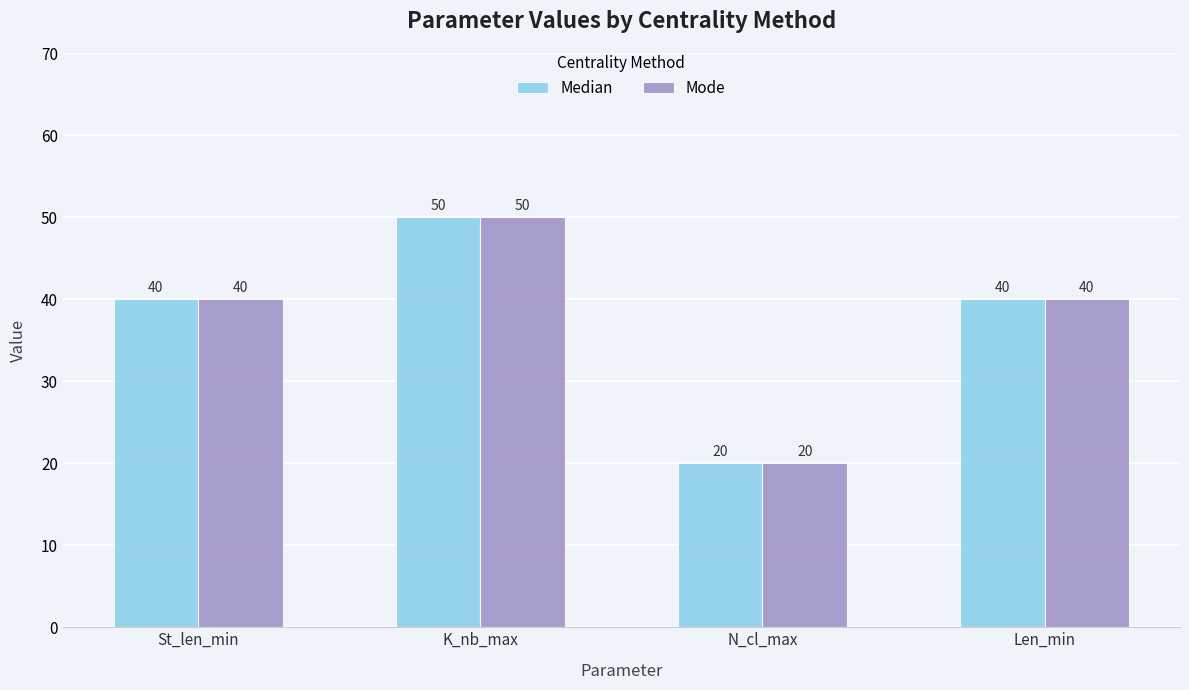

What is the sum of the Median values at N_cl_max and K_nb_max?

70